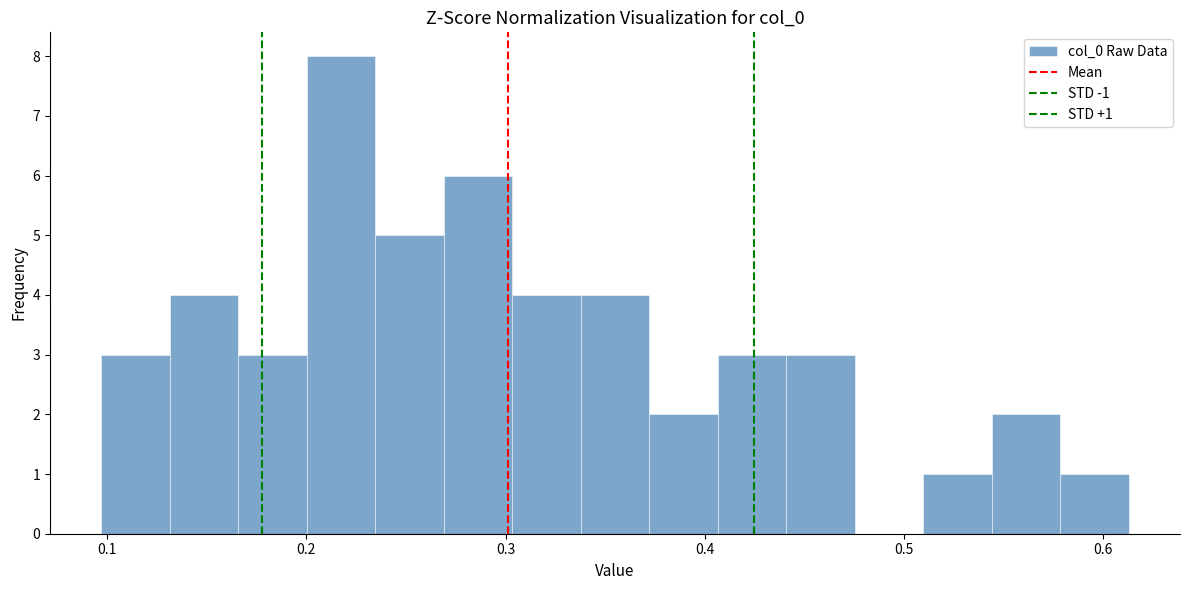

Around what value on the x-axis is the tallest bar? Give the approximate position of its centre, as read against the axis.

0.22